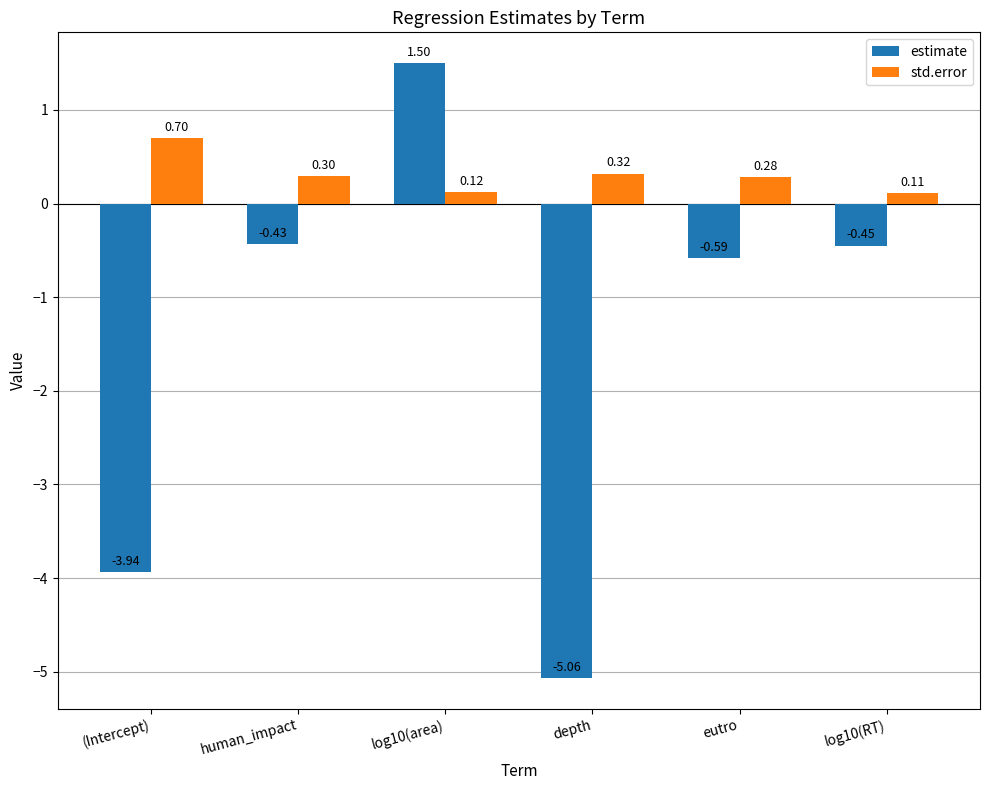

What is the maximum value for std.error?

0.7